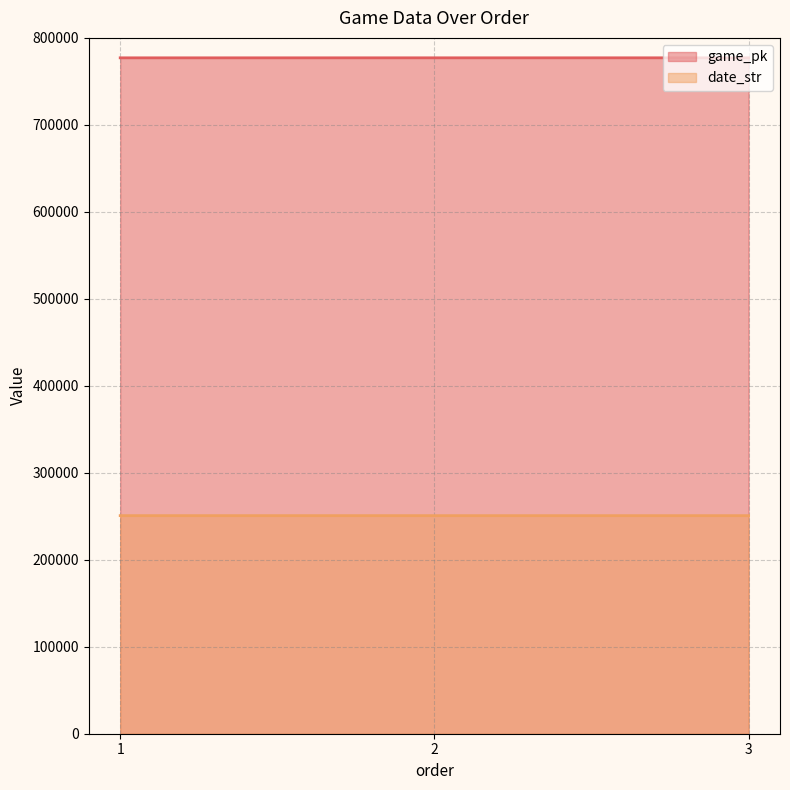

The value of date_str at 1 is 250720. True or false?

True